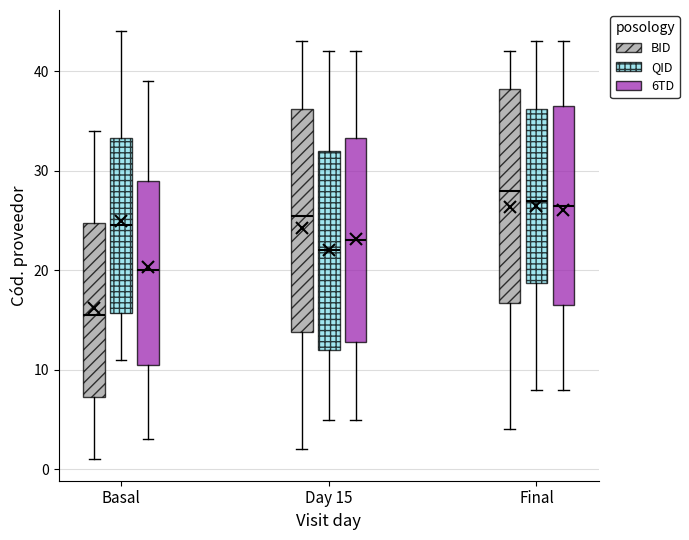

Which box's median line is the lowest?

Basal (BID)